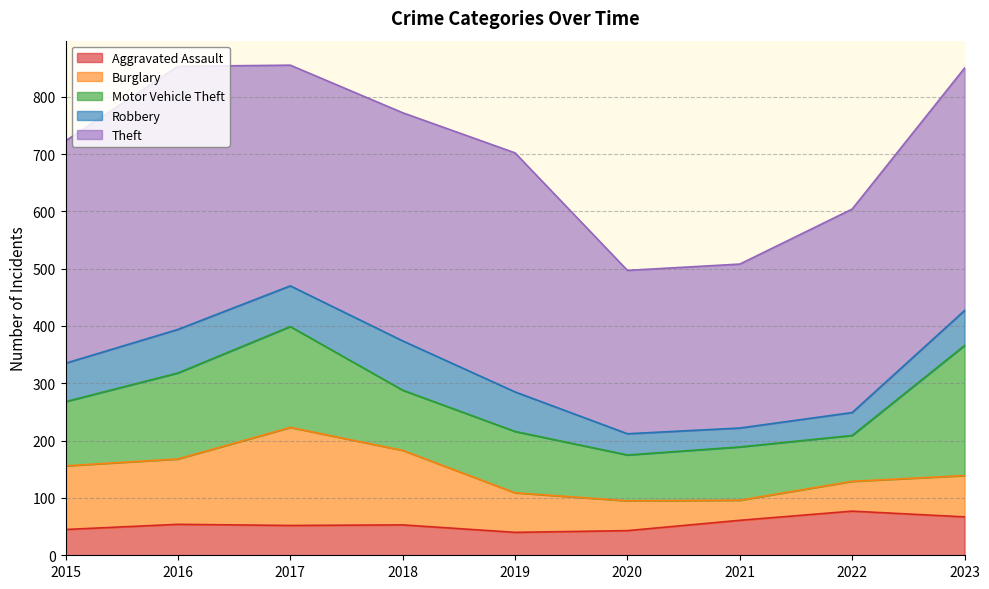

Is the value of Aggravated Assault at 2018 greater than the value of Burglary at 2022?

Yes